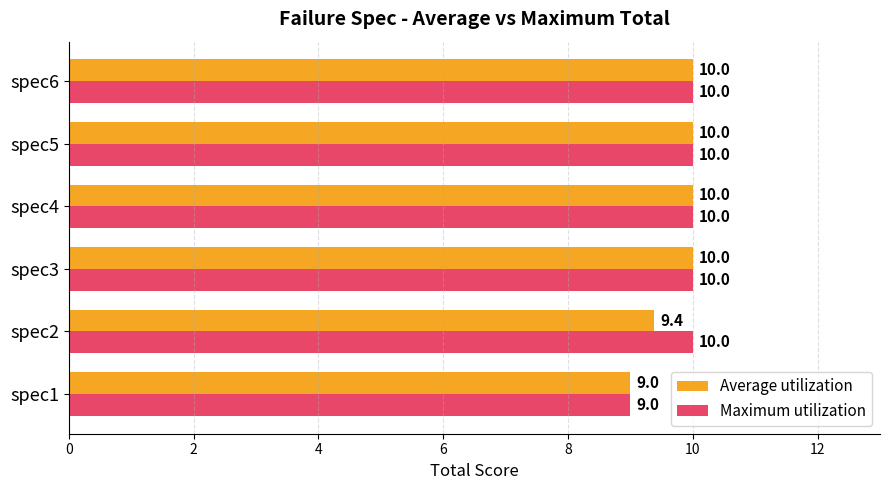

What is the maximum value shown in the chart?

10.0